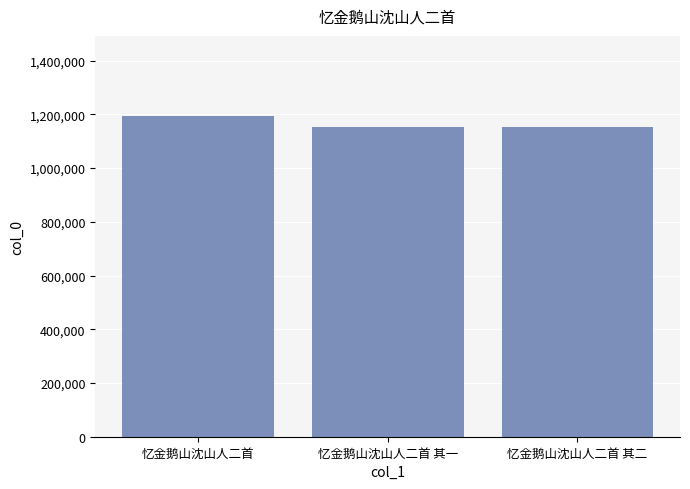

What is the ratio of the value at 忆金鹅山沈山人二首 其一 to the value at 忆金鹅山沈山人二首?

1.0